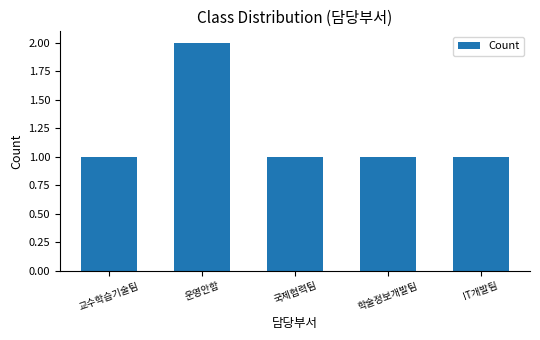

What position from the left is 학술정보개발팀?

4